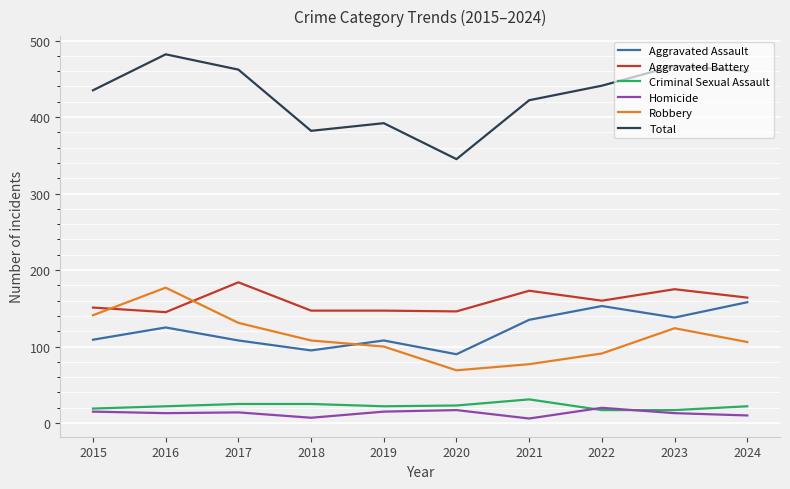

Does the chart display data point markers on the line(s)?

No